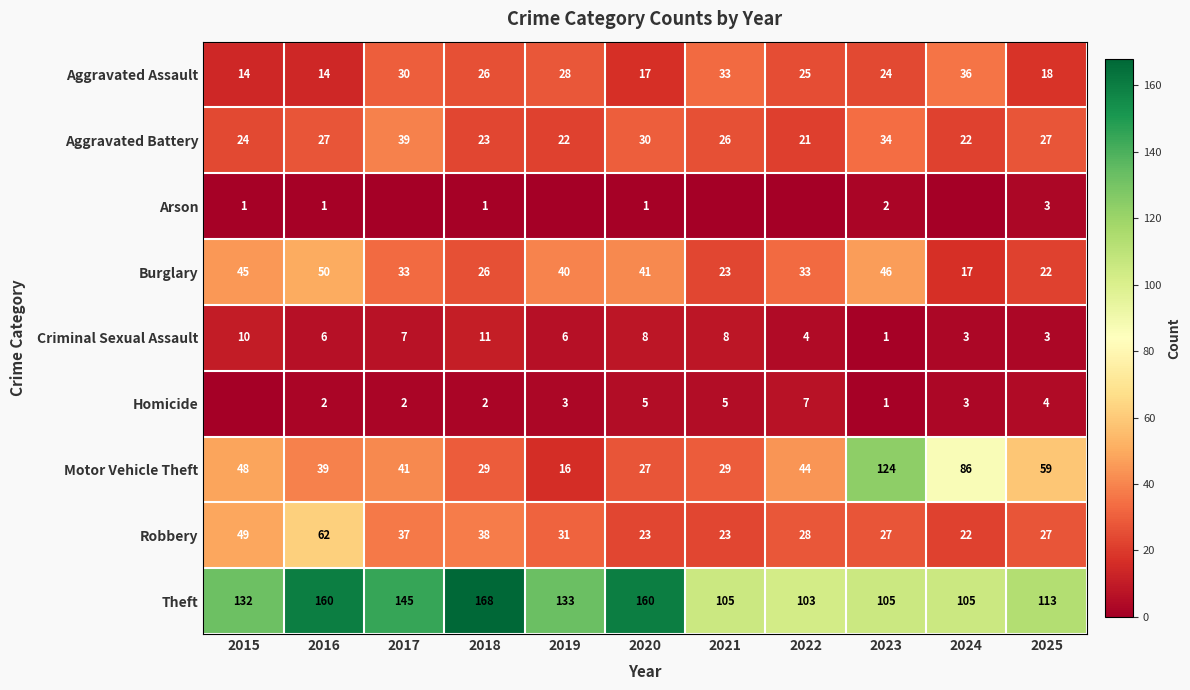

What is the difference between the highest and lowest values at 2023?

123